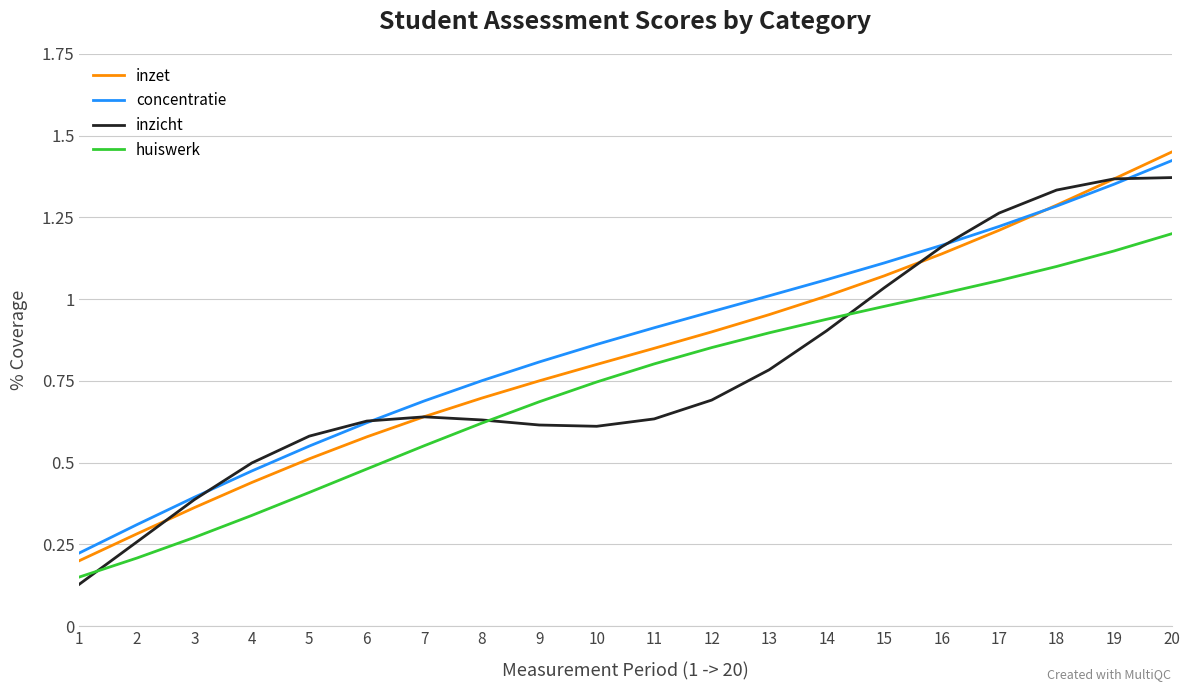

List the labels in order of huiswerk value, smallest first.

1, 2, 3, 4, 5, 6, 7, 8, 9, 10, 11, 12, 13, 14, 15, 16, 17, 18, 19, 20